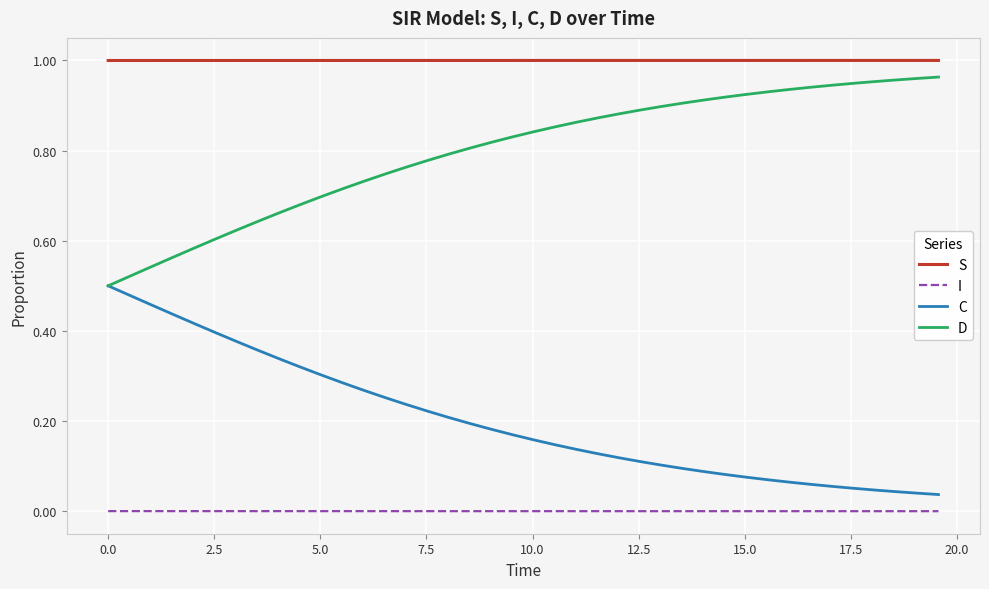

Rank the series by their average value, from lowest to highest.

I, C, D, S